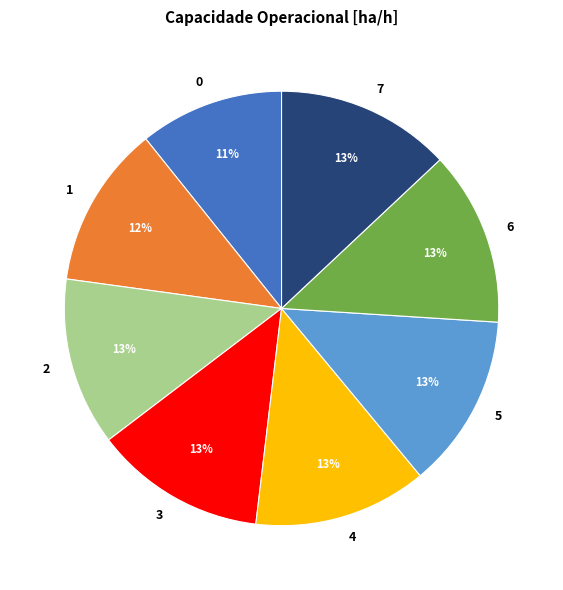

To the nearest percent, what portion does 0 represent?

11%